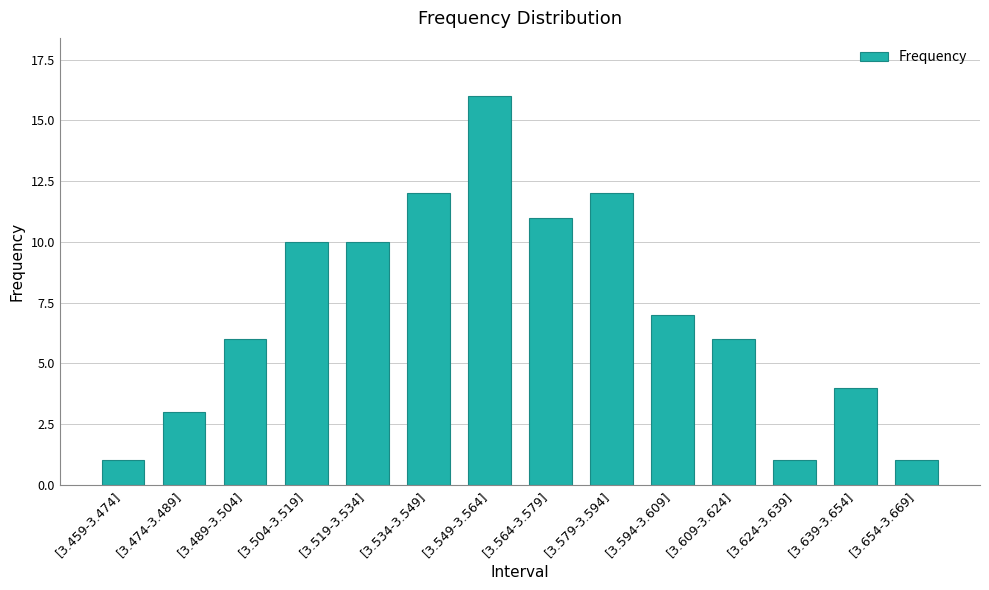

How many data points does each series have?

14